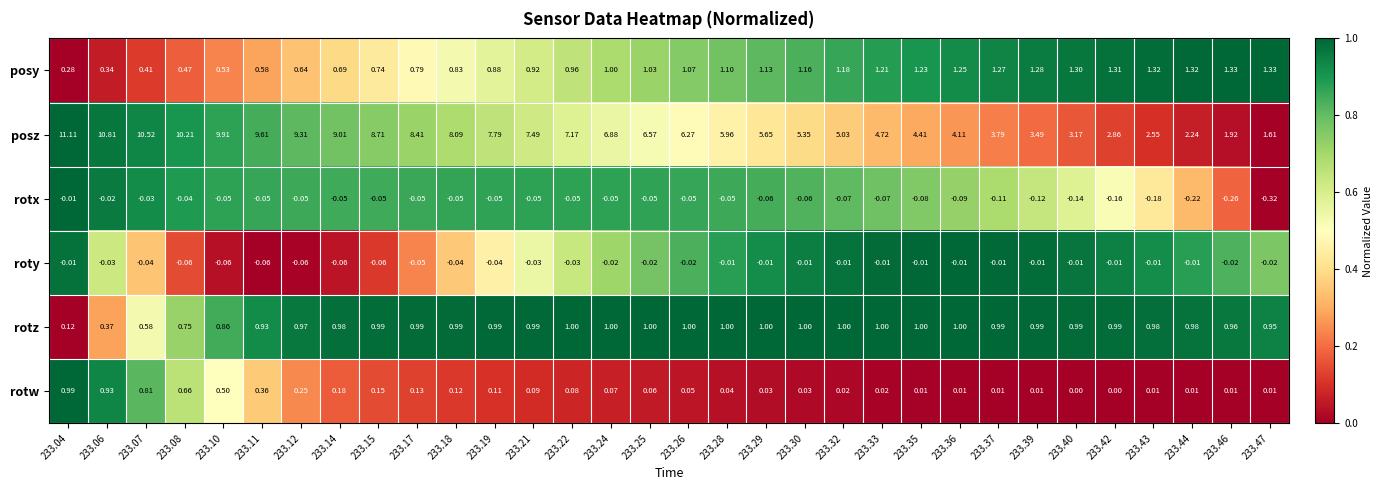

At 233.11, list the series in order from smallest to largest.

roty, rotx, rotw, posy, rotz, posz